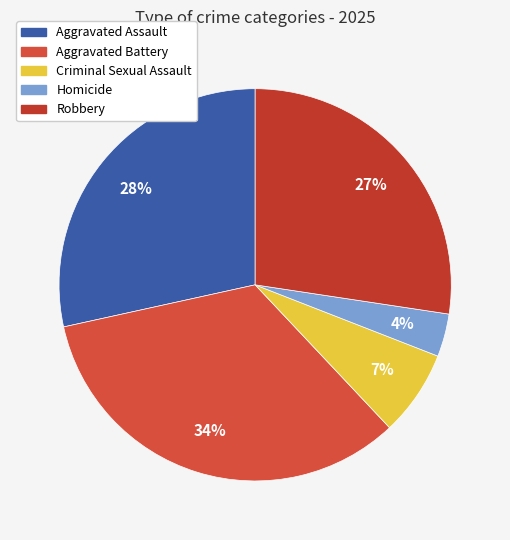

Rank the categories by value from lowest to highest.

Homicide, Criminal Sexual Assault, Robbery, Aggravated Assault, Aggravated Battery